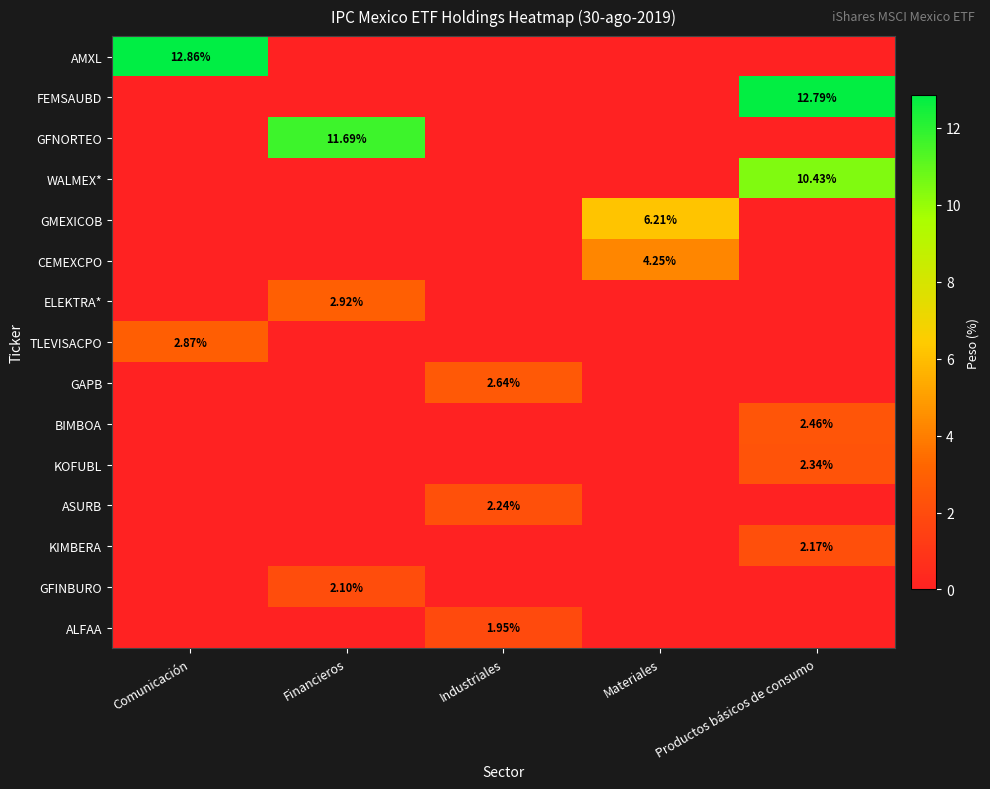

Is the value of GFINBURO at Financieros greater than the value of GAPB at Industriales?

No